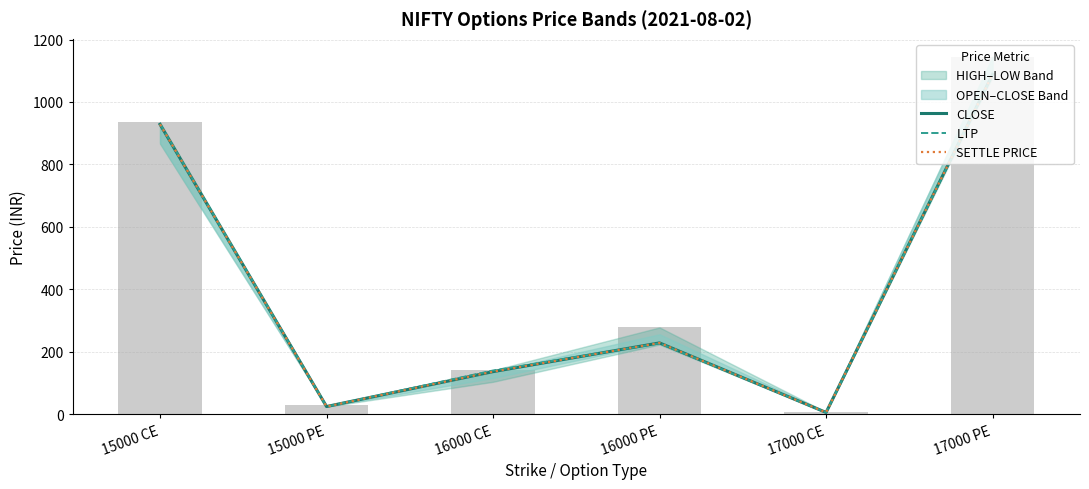

Reading left to right, extract all data points from this chart.

CLOSE: 928.5	24.4	136.2	228.3	5.5	1088.8
LTP: 929.7	24.2	139.9	227.0	5.6	1087.0
SETTLE PRICE: 928.5	24.4	136.2	228.3	5.5	1088.8